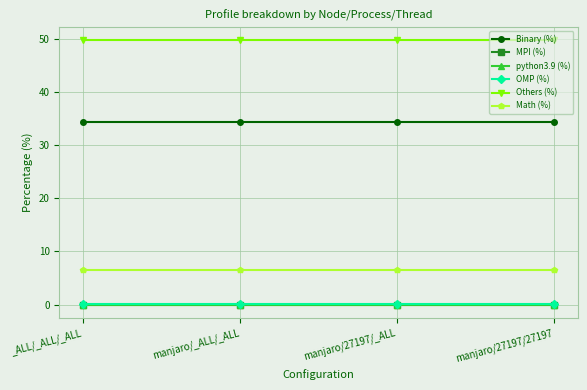

Does the chart have visible grid lines?

Yes